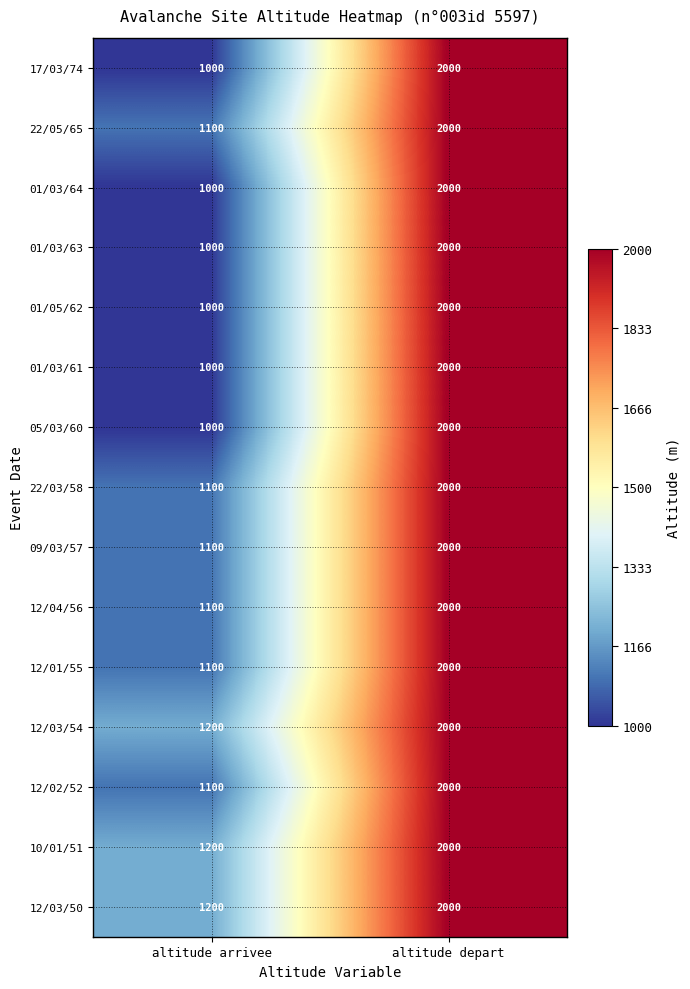

What is the sum of the 05/03/60 values at altitude depart and altitude arrivee?

3000